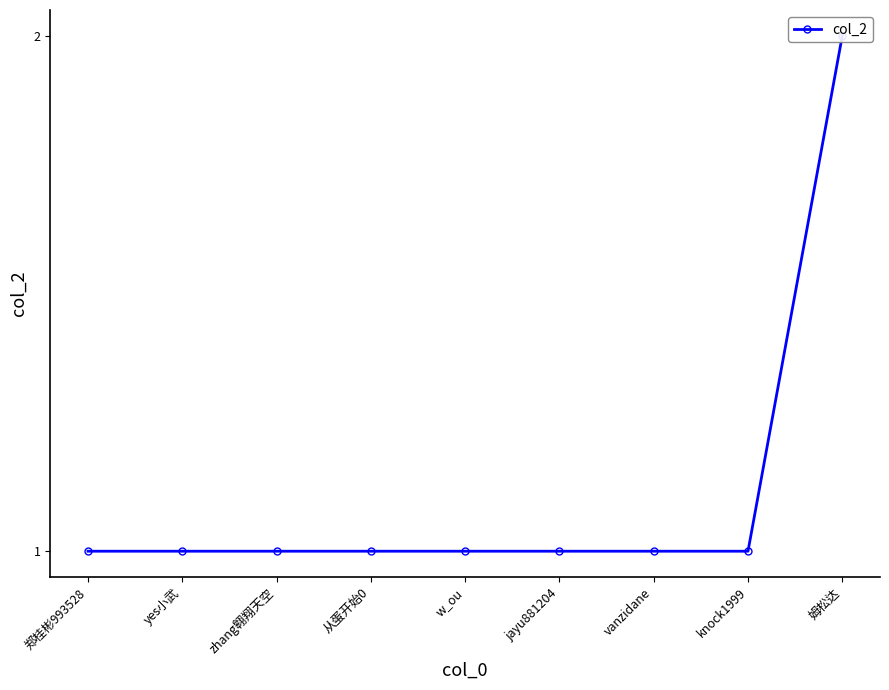

Approximately how many times larger is the value at yes小武 compared to 从蛋开始0?

1.0